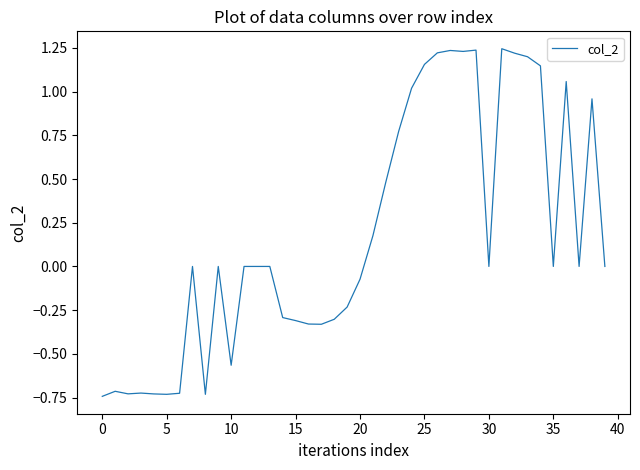

What is the difference between the maximum and minimum values?

2.0